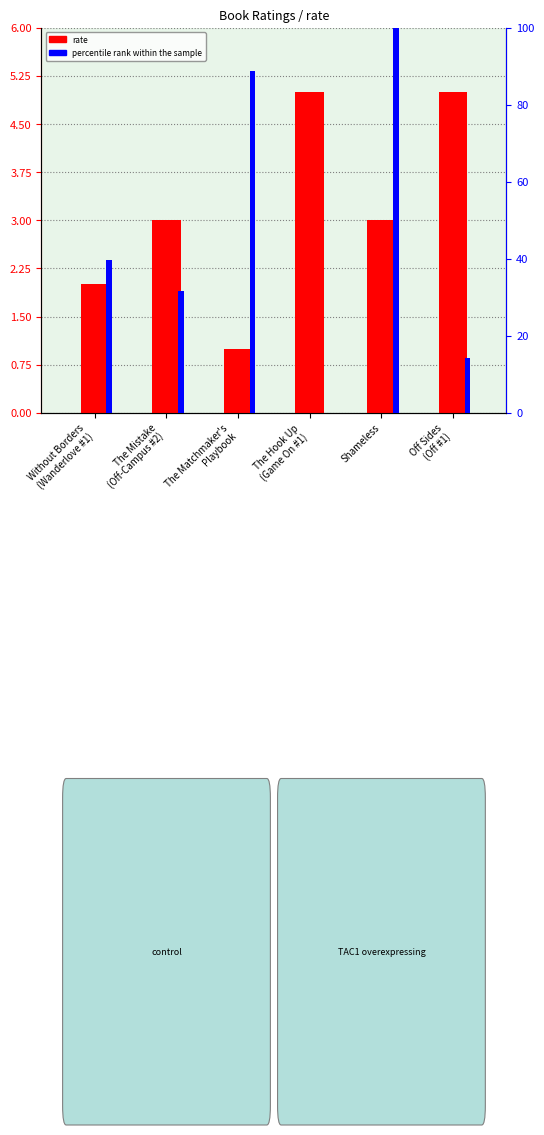

The percentile rank within the sample series shows 21.3 at Shameless. True or false?

False